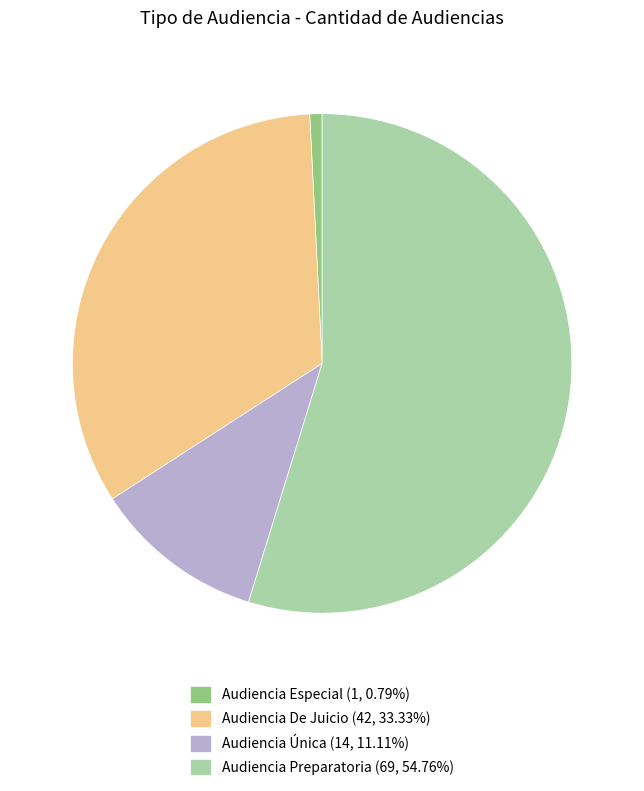

Which slice is the smallest?

Audiencia Especial